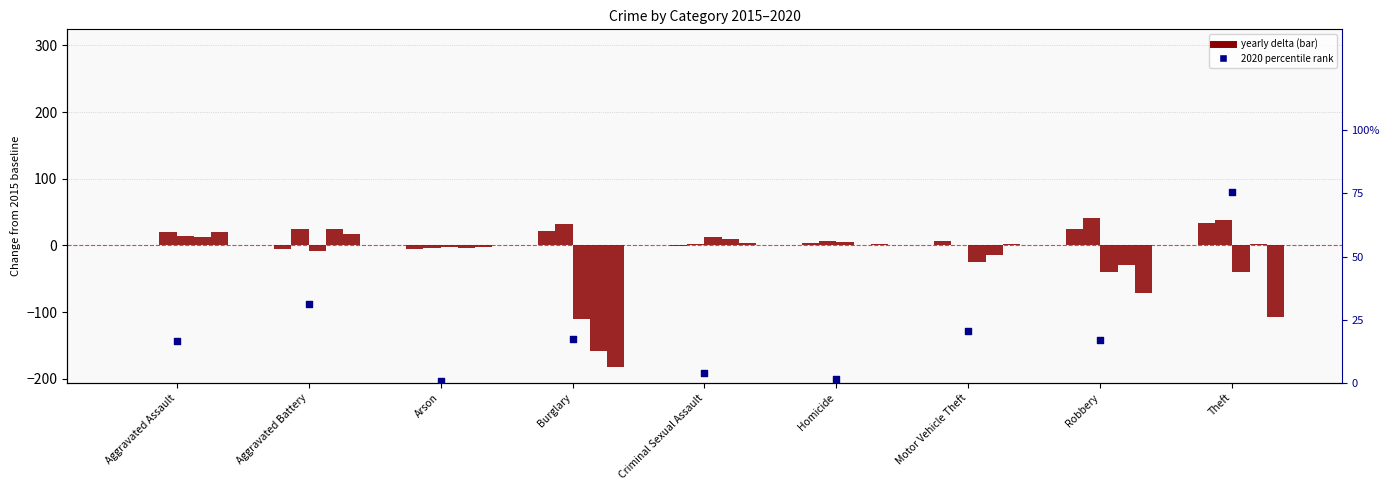

Which has a higher value, Burglary or Theft?

Theft